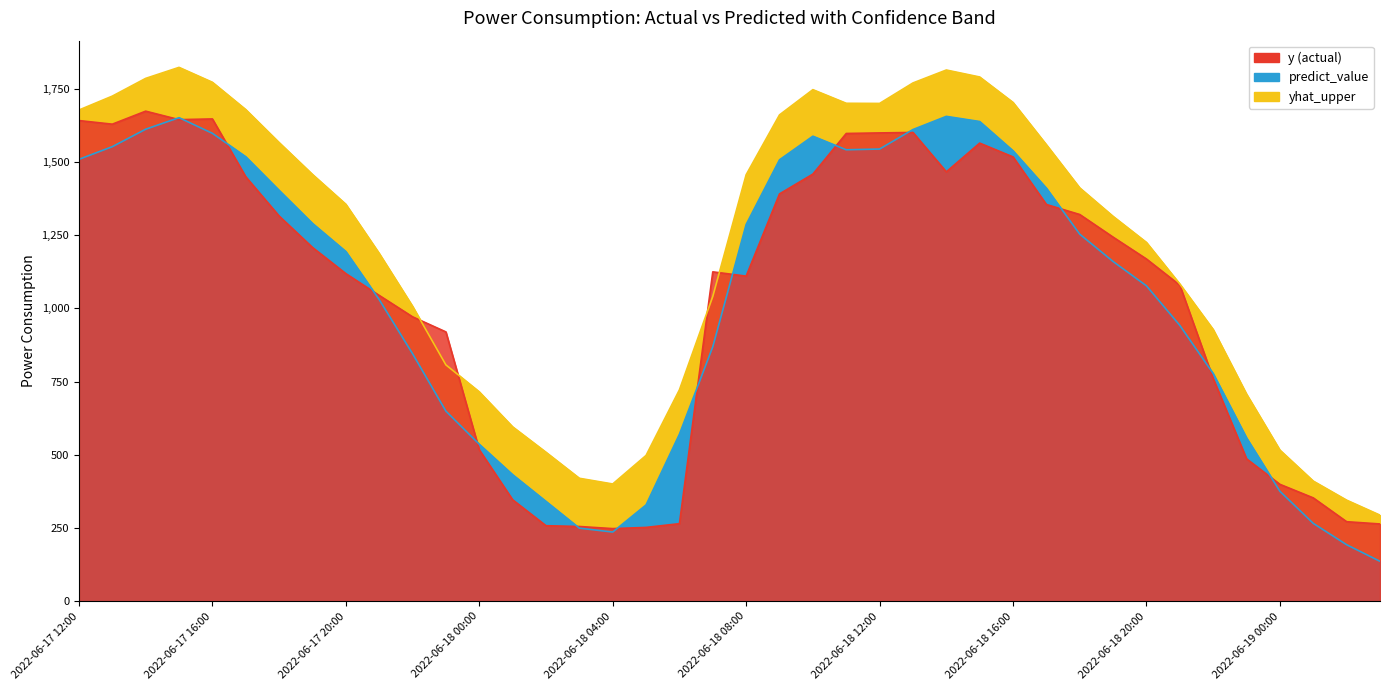

What is the highest value of the predict_value series?

1655.4